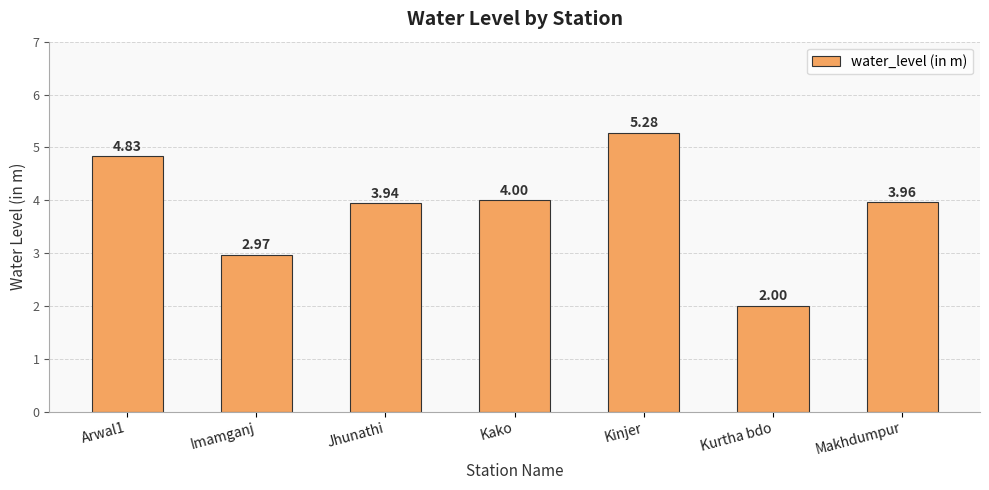

The chart shows a value of 2.5 at Kako. True or false?

False